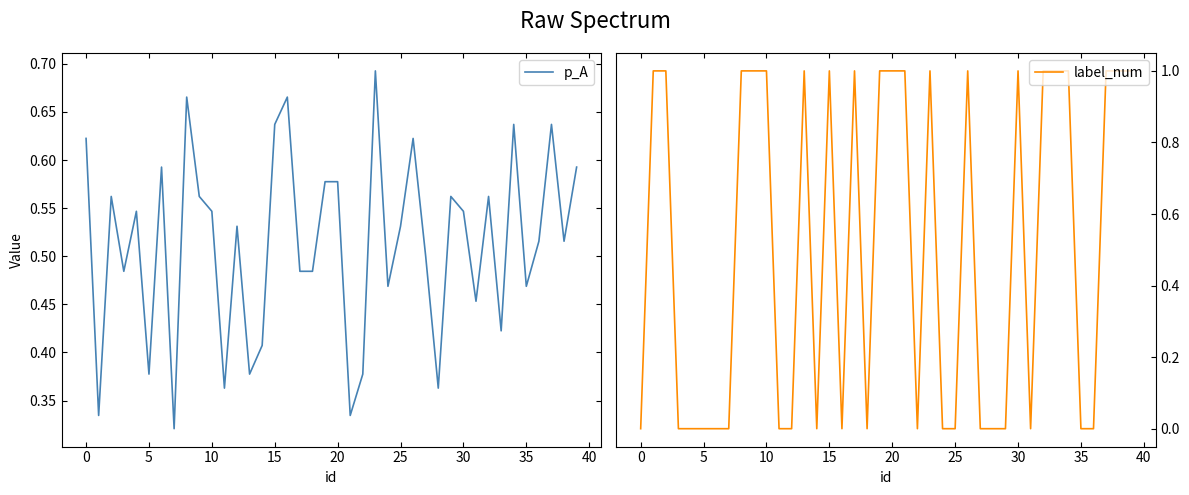

Which series ends up on top after the final intersection of label_num and p_A?

label_num